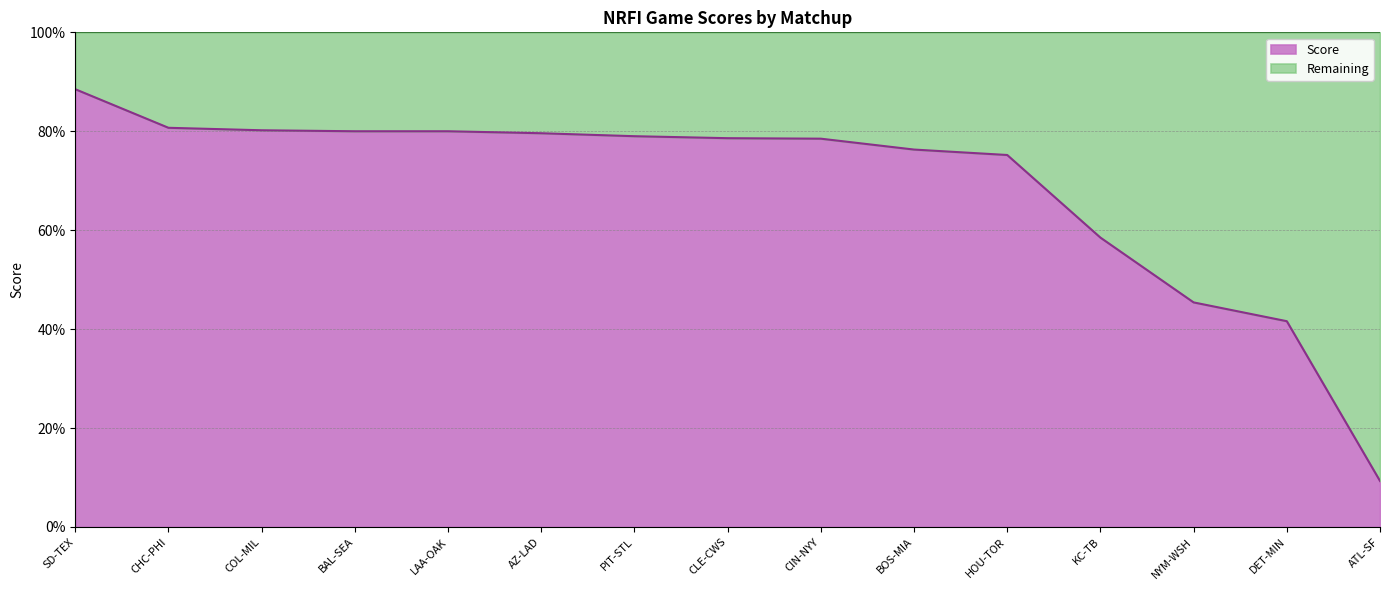

True or false: the data has more than 0 interior local peaks.

False